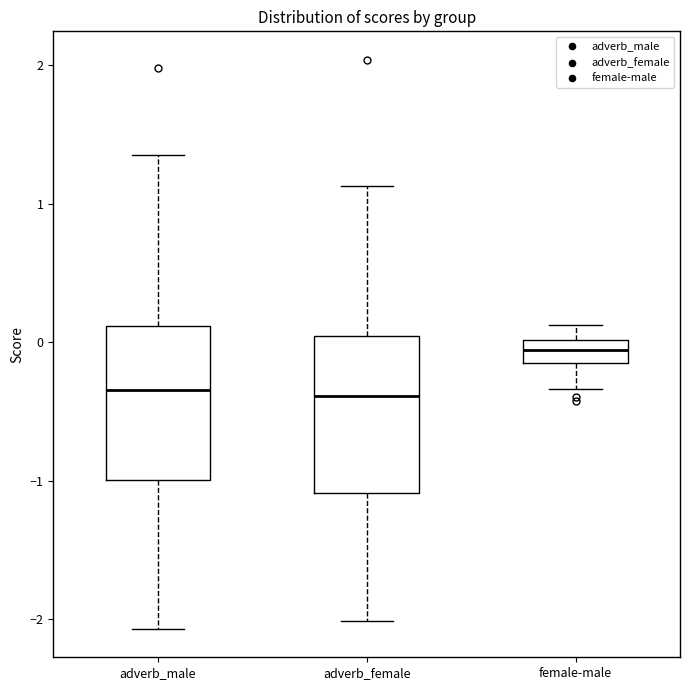

Where does the upper whisker of the box for adverb_male end on the y-axis? The values are not printed on the chart, so give them approximately, as read against the axis.

1.3